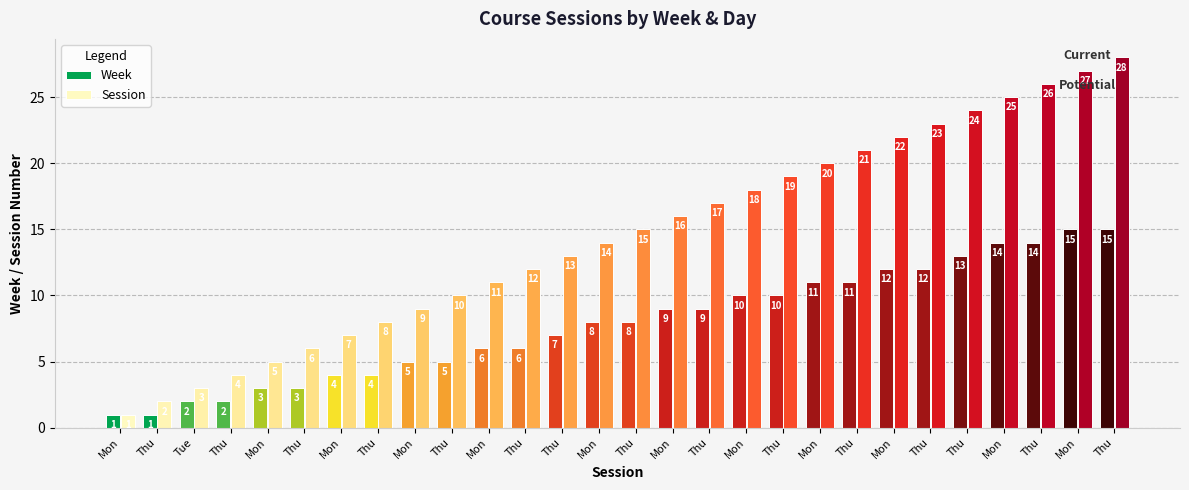

Which has a higher value, Mon or Mon?

Mon